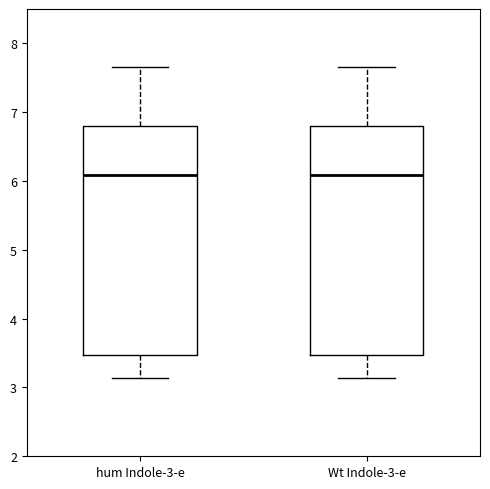

Reading left to right, transcribe this box plot: for each box, give where its median line is, the range the box spans, and where its two whiskers end, as read against the y-axis. The values are not printed on the chart, so give them approximately, as read against the axis.

hum Indole-3-e: median 6.1, box 3.5 to 6.8, whiskers 3.1 to 7.7
Wt Indole-3-e: median 6.1, box 3.5 to 6.8, whiskers 3.1 to 7.7